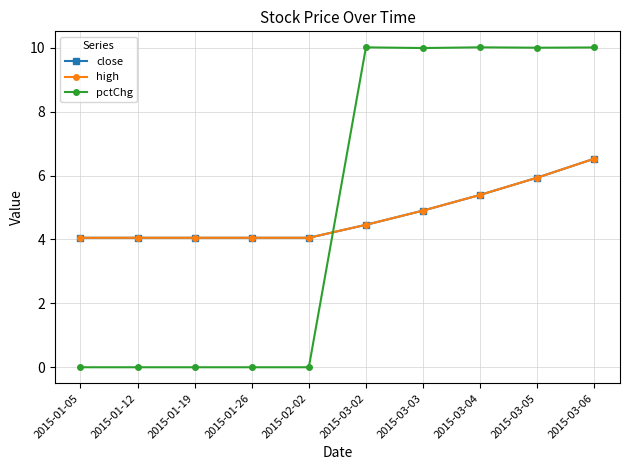

Is the value of close at 2015-03-04 greater than the value of pctChg at 2015-03-03?

No